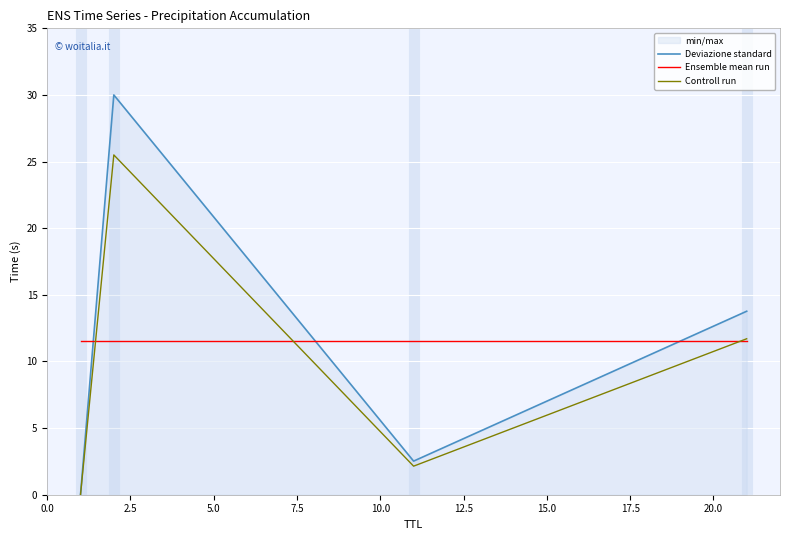

Rank the series by their maximum value, from lowest to highest.

Ensemble mean run, Controll run, Deviazione standard